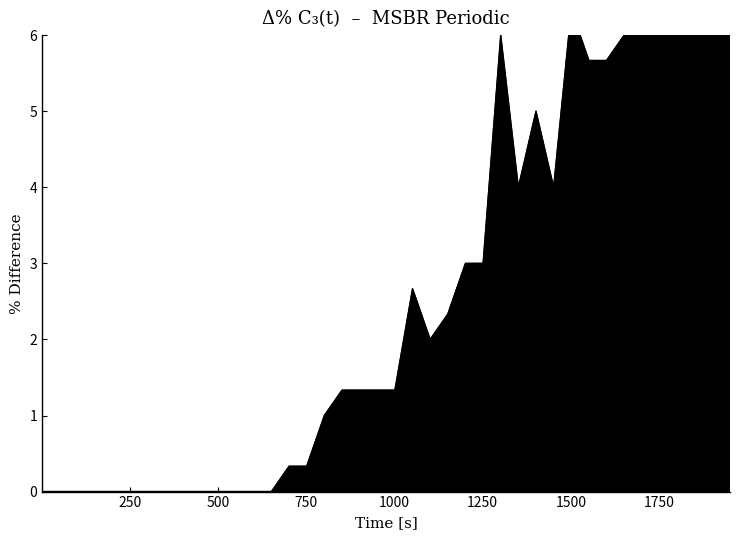

How many values are above zero?

26